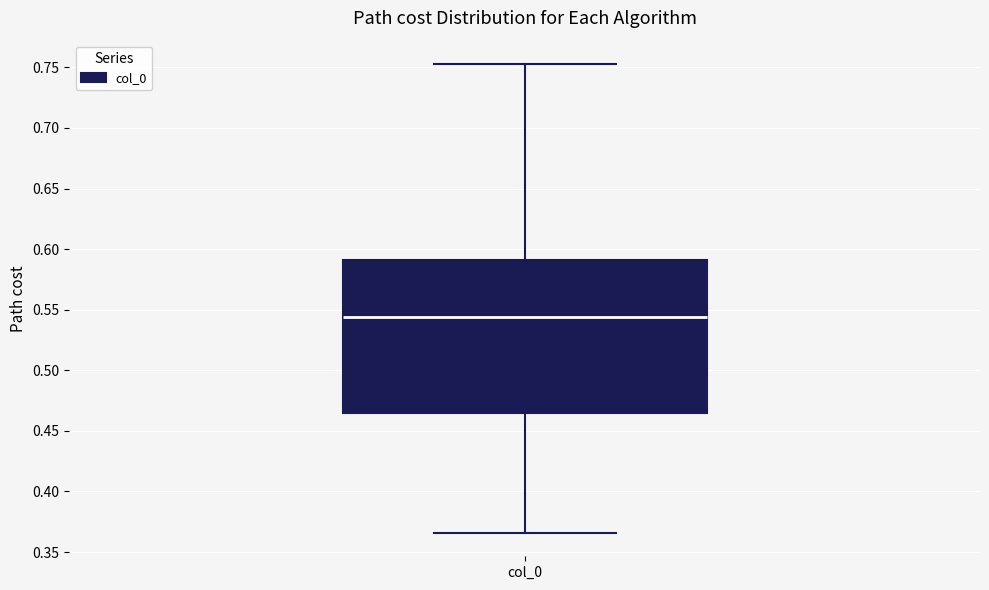

Transcribe this box plot: give where the median line is, the range the box spans, and where the two whiskers end, as read against the y-axis. The values are not printed on the chart, so give them approximately, as read against the axis.

median 0.545, box 0.465 to 0.590, whiskers 0.365 to 0.755